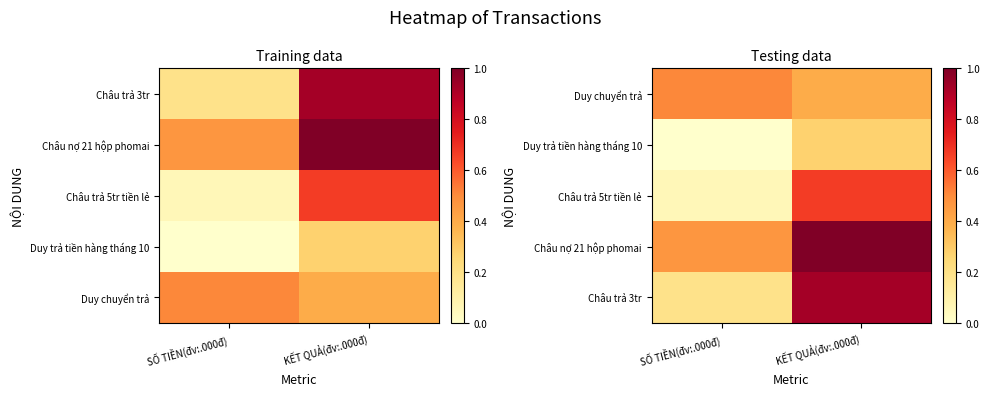

The Duy chuyển trả series shows 0.5 at SỐ TIỀN(đv:.000đ). True or false?

True